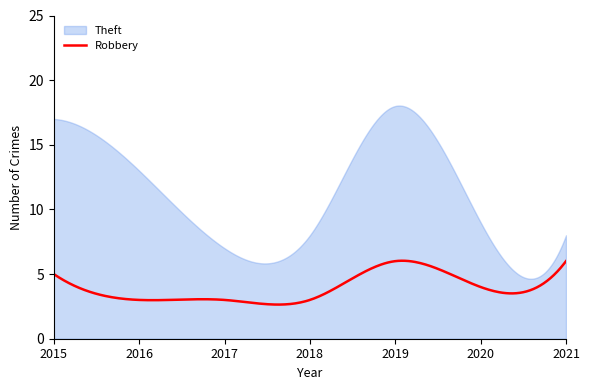

True or false: Theft and Robbery cross at least once.

False